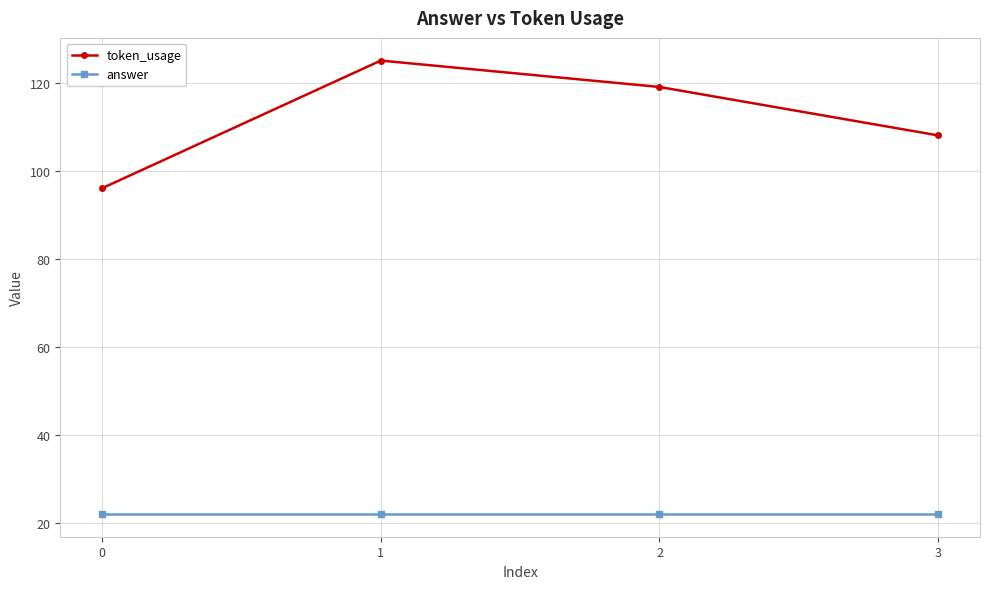

What is the spread (max minus min) of values at 1?

103